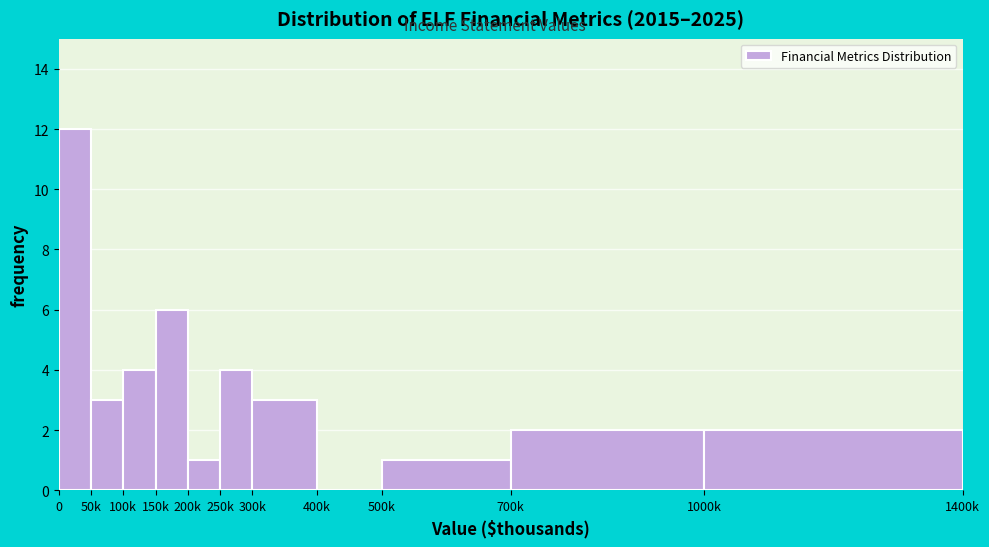

Reading left to right, transcribe all the data shown in this chart.

0=12	50k=3	100k=4	150k=6	200k=1	250k=4	300k=3	400k=0	500k=1	700k=2	1000k=2